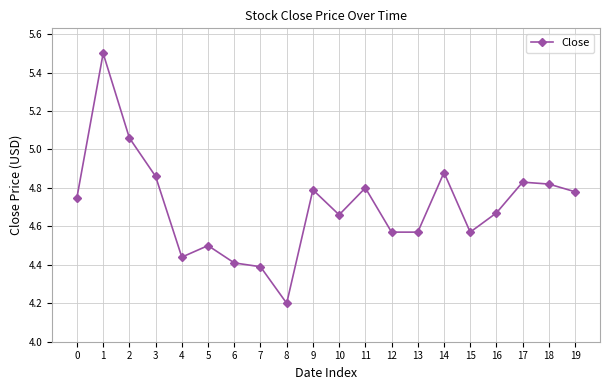

What is the value of the 6th point from the left?

4.5